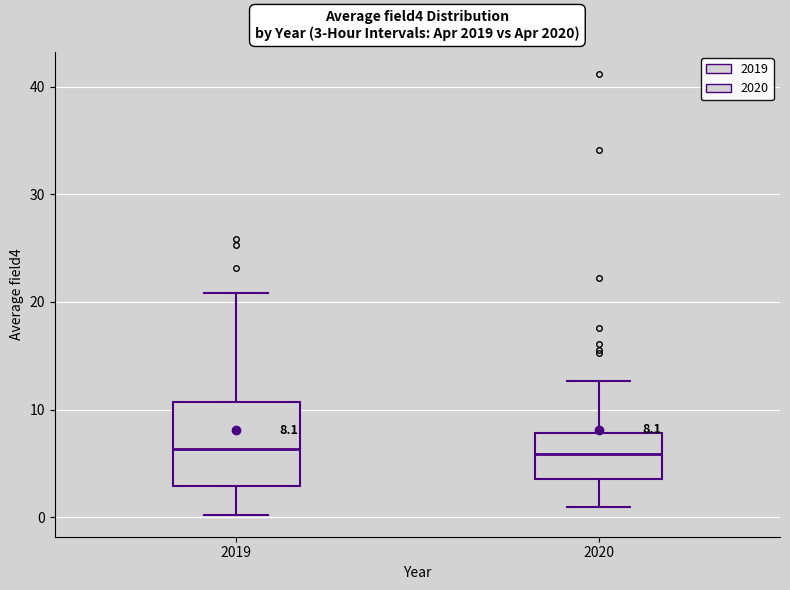

Comparing the boxes themselves (not the whiskers), which one is the tallest?

2019